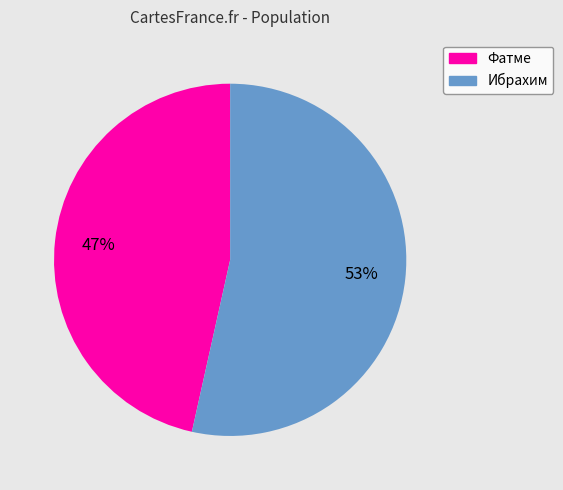

Which slice is the largest?

Ибрахим